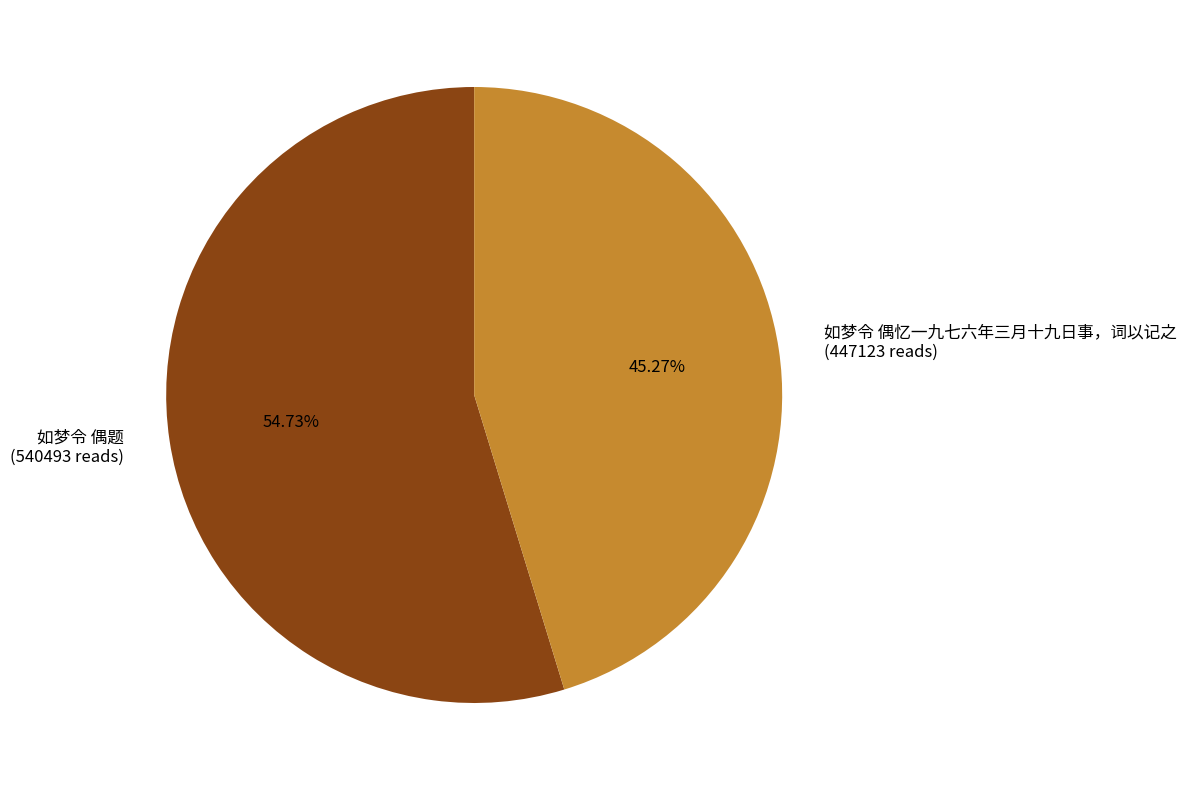

To the nearest percent, what percentage of the pie is 如梦令 偶忆一九七六年三月十九日事，词以记之?

45%